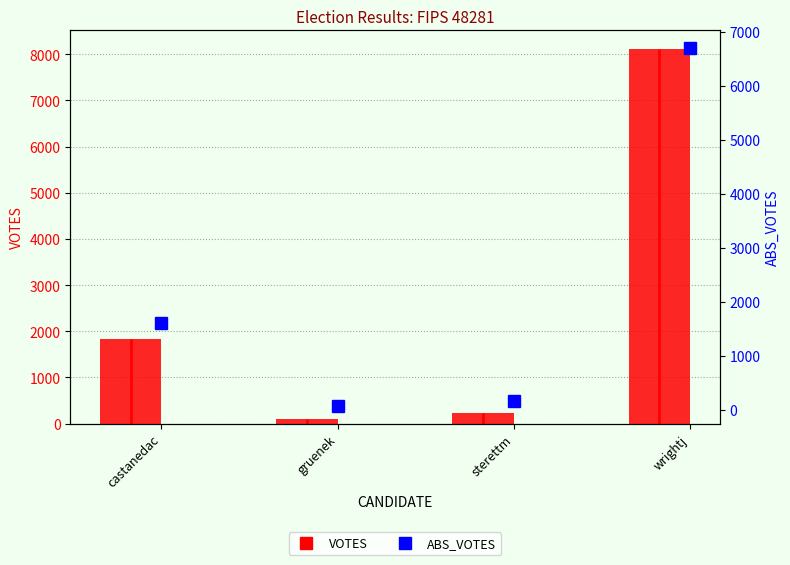

What is the approximate value of ABS_VOTES at wrightj, to the nearest 100?

6700